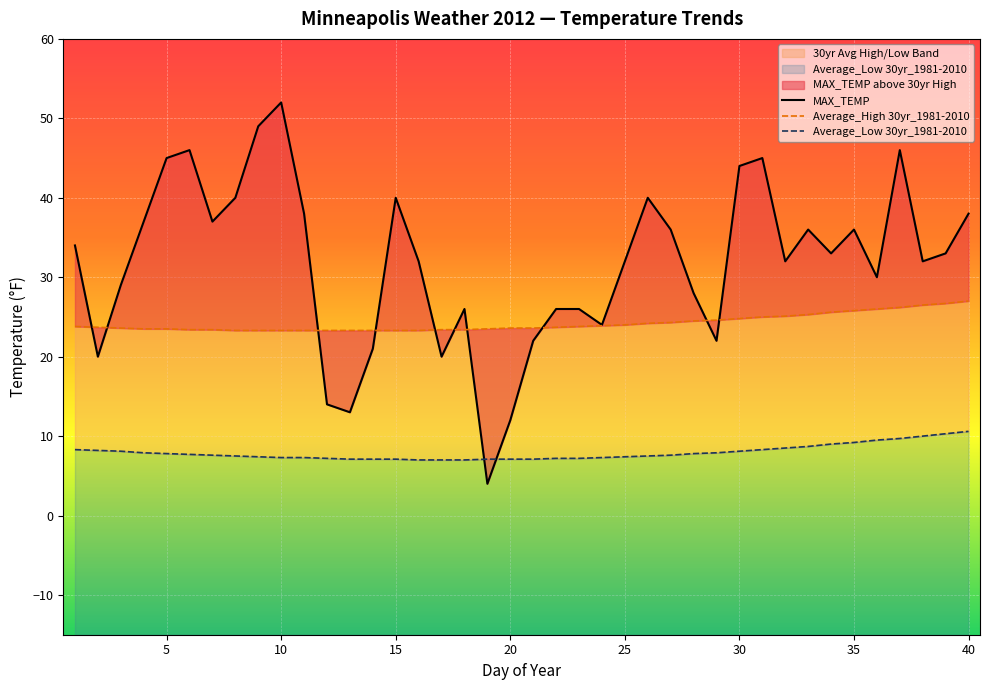

Is the value of Average_High 30yr_1981-2010 at 37 greater than the value of Average_Low 30yr_1981-2010 at 26?

Yes